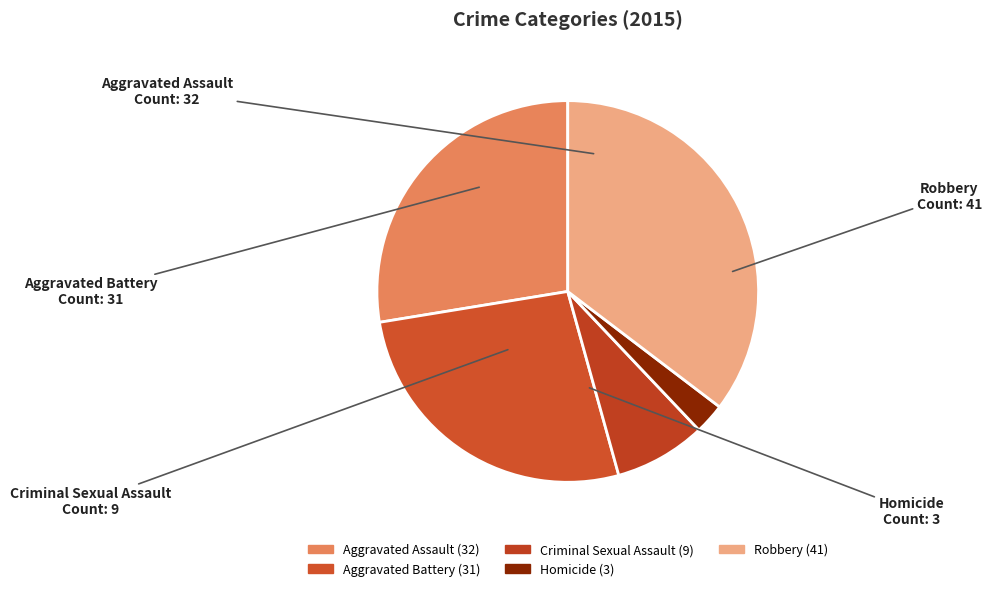

Do Homicide and Criminal Sexual Assault together represent more than half of the pie?

No